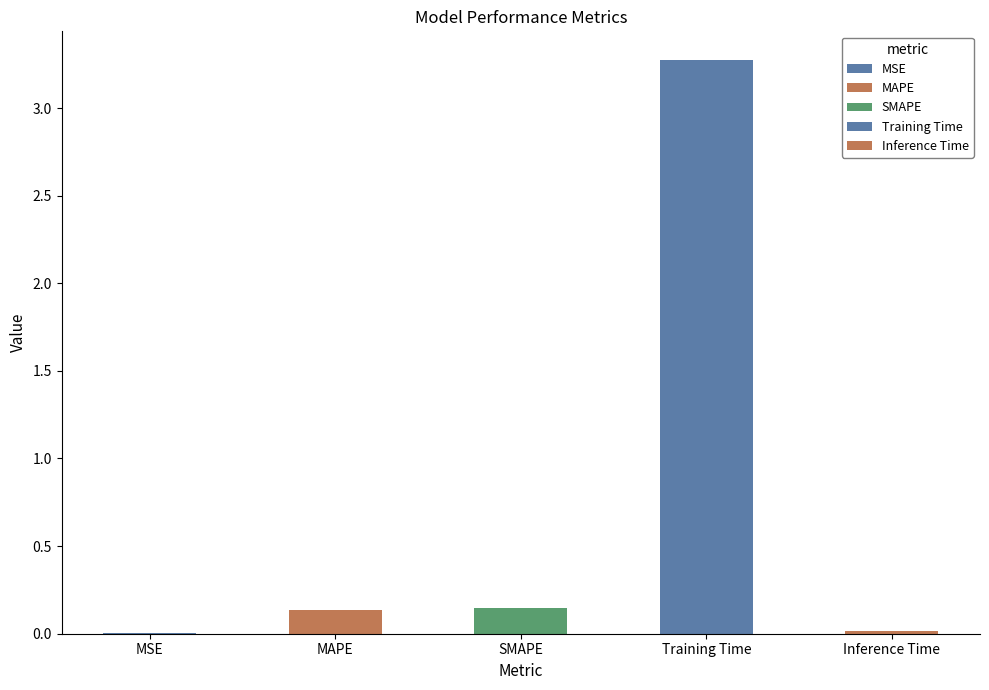

Read the value at SMAPE.

0.1